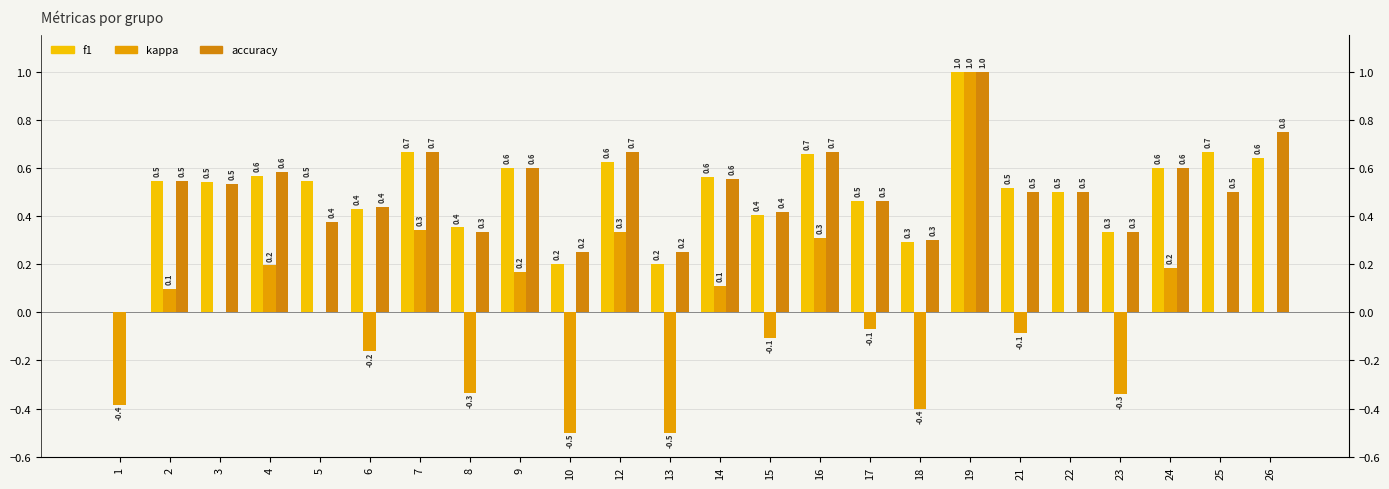

Which series has the largest range (max minus min)?

kappa